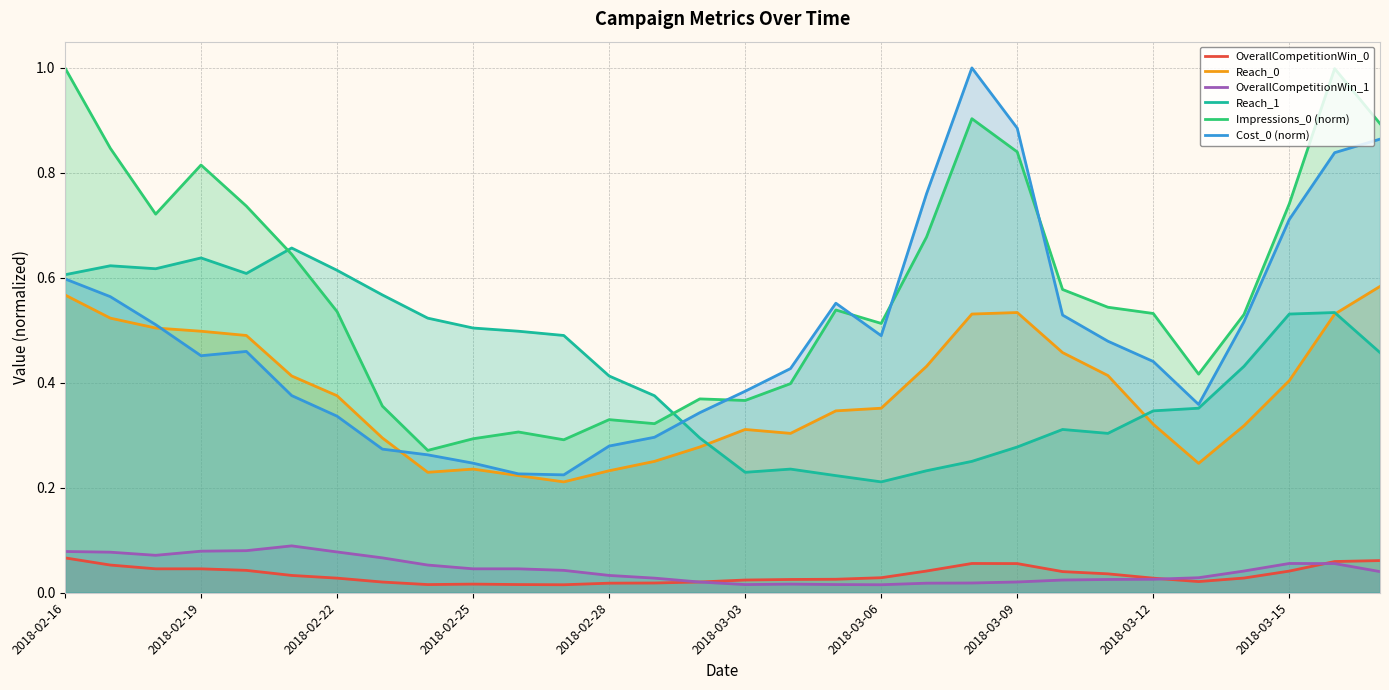

True or false: Impressions_0 (norm) and OverallCompetitionWin_1 intersect in this chart.

False